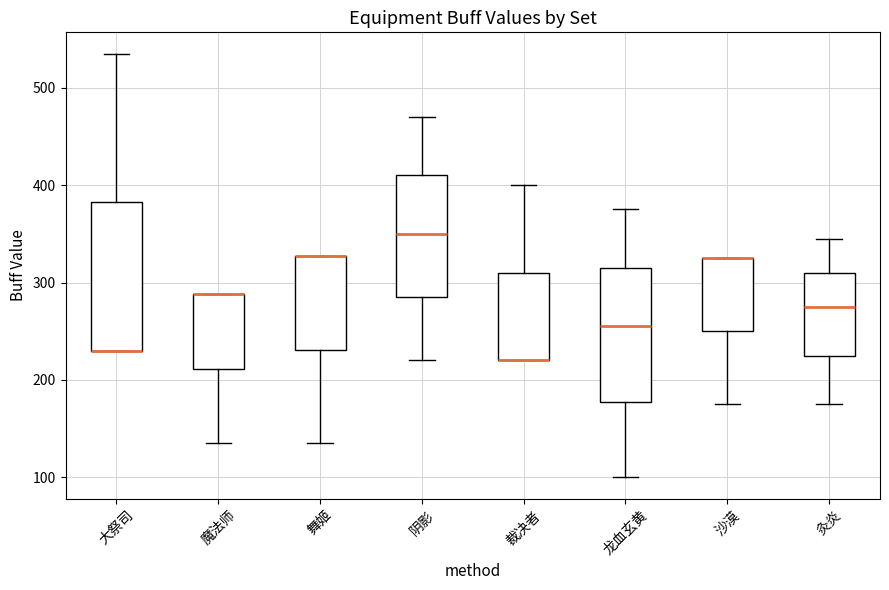

Reading left to right, read every box against the y-axis: the position of its median line, the range the box covers, and the ends of its whiskers. The values are not printed on the chart, so give them approximately, as read against the axis.

大祭司: median 230 (drawn on the box's lower edge), box 230 to 380, whiskers 230 to 540
魔法师: median 290 (drawn on the box's upper edge), box 210 to 290, whiskers 140 to 290
舞姬: median 330 (drawn on the box's upper edge), box 230 to 330, whiskers 140 to 330
阴影: median 350, box 290 to 410, whiskers 220 to 470
裁决者: median 220 (drawn on the box's lower edge), box 220 to 310, whiskers 220 to 400
龙血玄黄: median 260, box 180 to 320, whiskers 100 to 380
沙漠: median 330 (drawn on the box's upper edge), box 250 to 330, whiskers 180 to 330
灸炎: median 280, box 230 to 310, whiskers 180 to 350